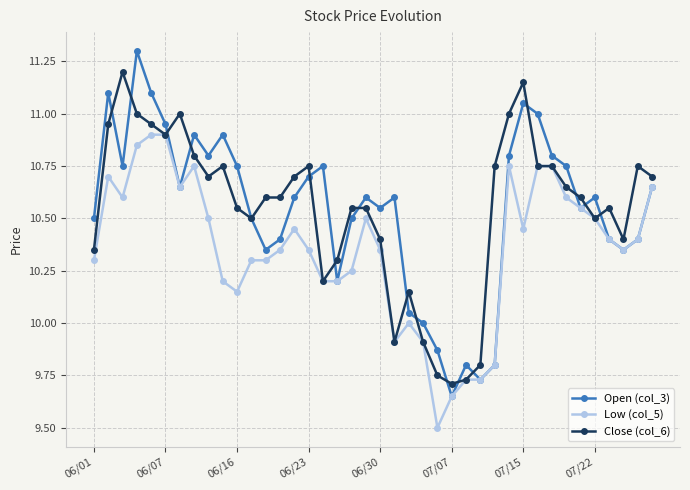

What is the lowest value of the Low (col_5) series?

9.5